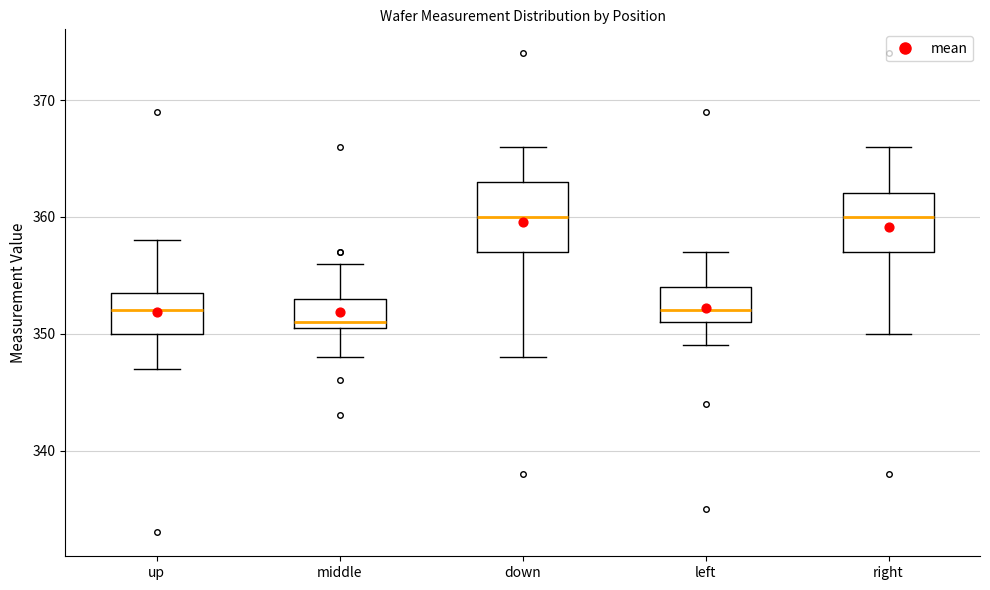

Comparing the boxes themselves (not the whiskers), which one is the tallest?

down